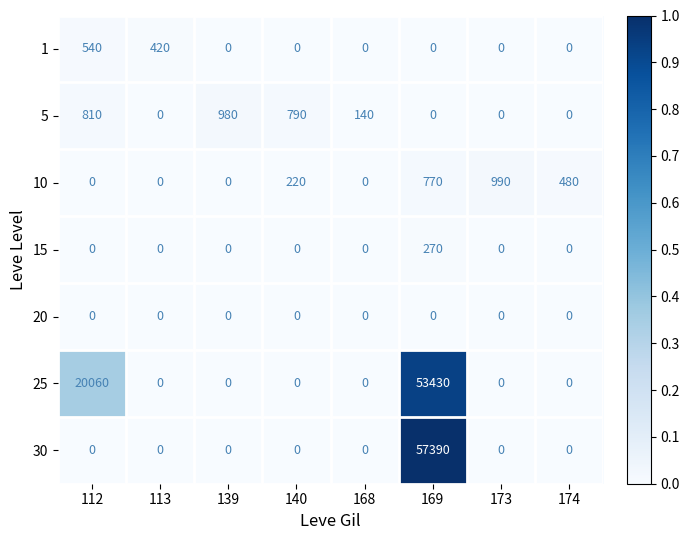

At which label is 1 closest to 270?

113